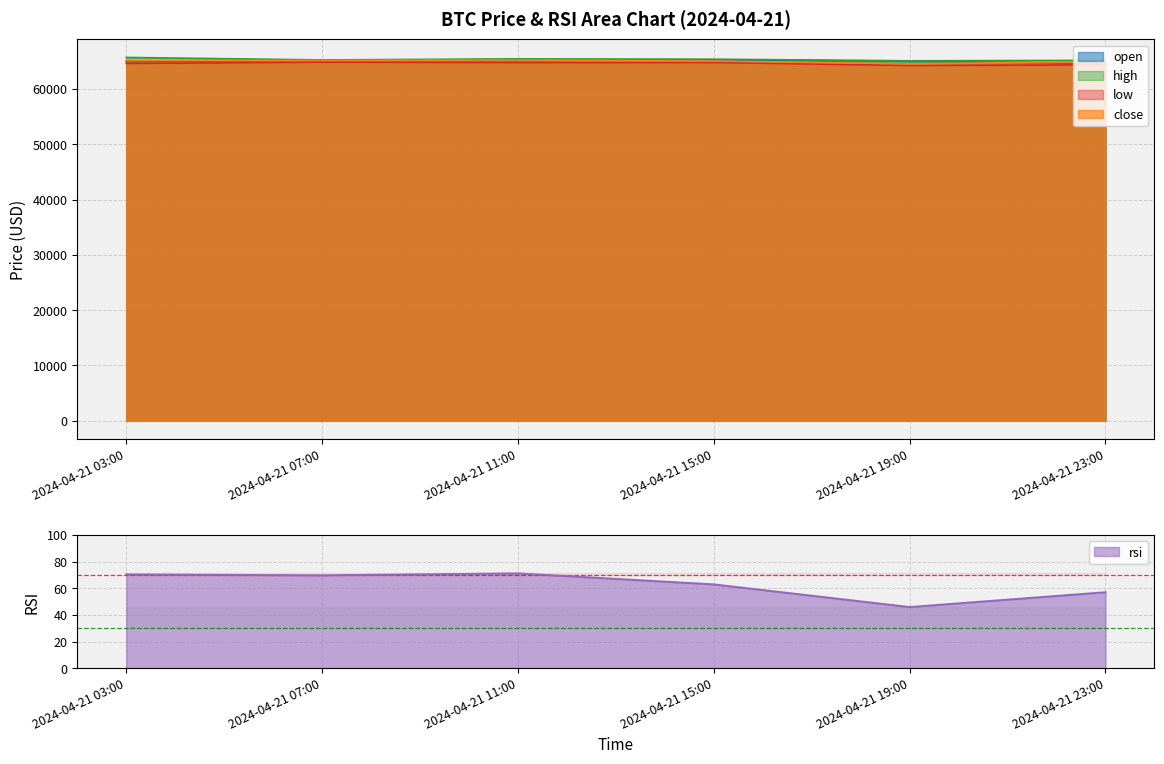

Where does the rsi series first go above 69?

2024-04-21 03:00